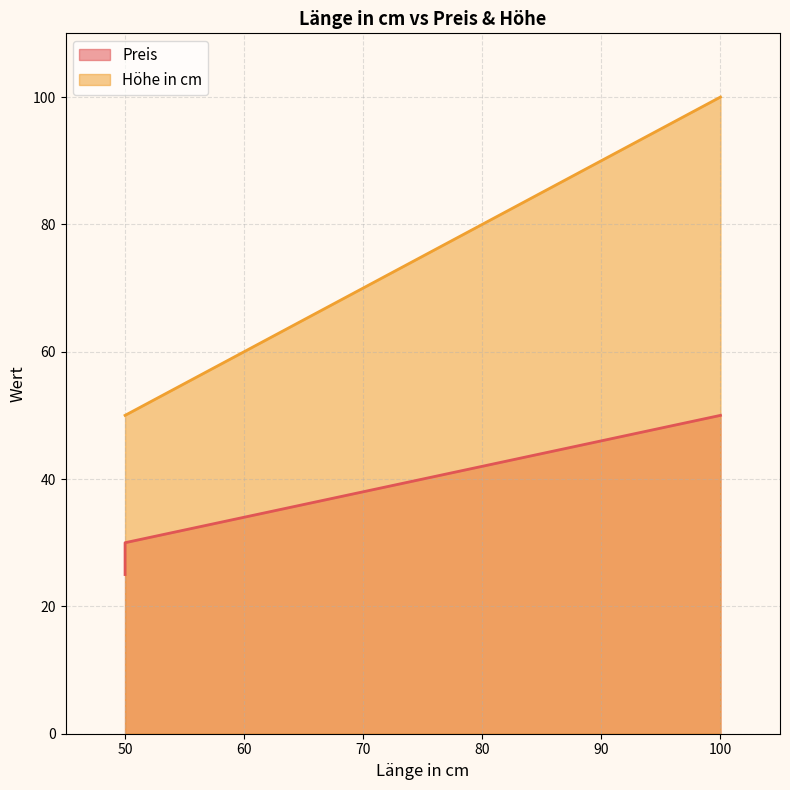

Reading right to left, what are all the values shown in this chart?

Preis: 50	30	25
Höhe in cm: 100	50	50